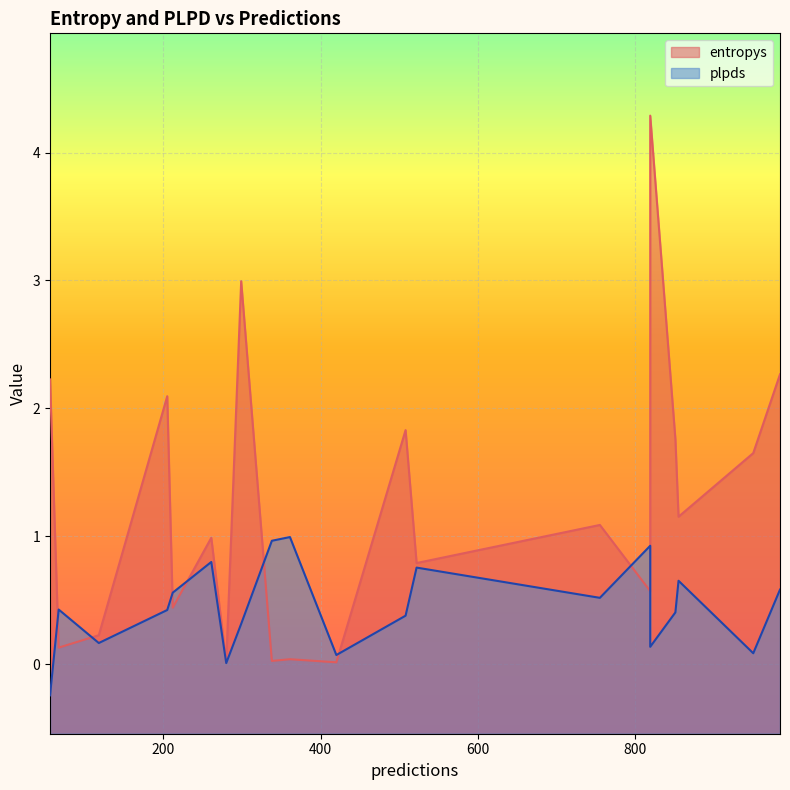

Reading left to right, transcribe all the data shown in this chart.

entropys: 851=1.8	280=0.0	338=0.0	755=1.1	118=0.2	855=1.2	950=1.7	212=0.4	420=0.0	67=0.1	261=1.0	819=0.6	508=1.8	361=0.0	56=2.2	522=0.8	819=4.3	205=2.1	299=3.0	984=2.3
plpds: 851=0.4	280=0.0	338=1.0	755=0.5	118=0.2	855=0.7	950=0.1	212=0.6	420=0.1	67=0.4	261=0.8	819=0.9	508=0.4	361=1.0	56=-0.2	522=0.8	819=0.1	205=0.4	299=0.3	984=0.6